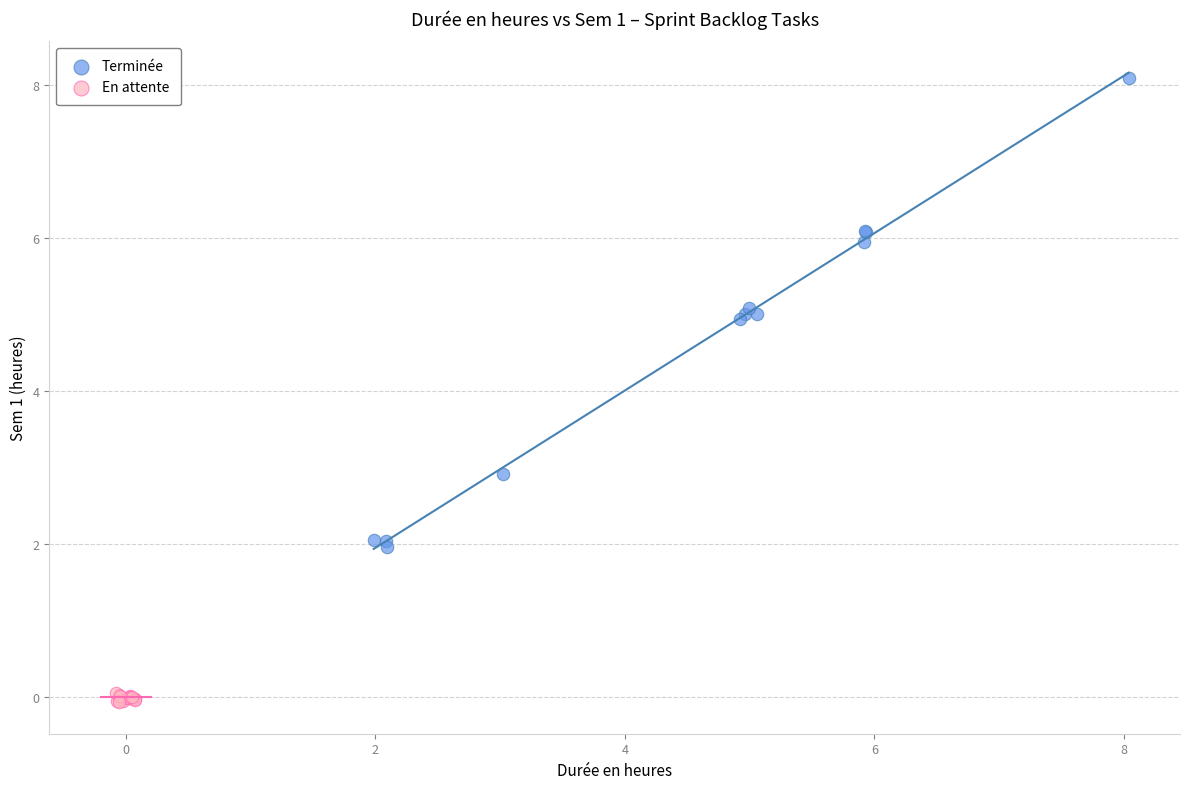

Which series has the widest spread of Y values?

Terminée